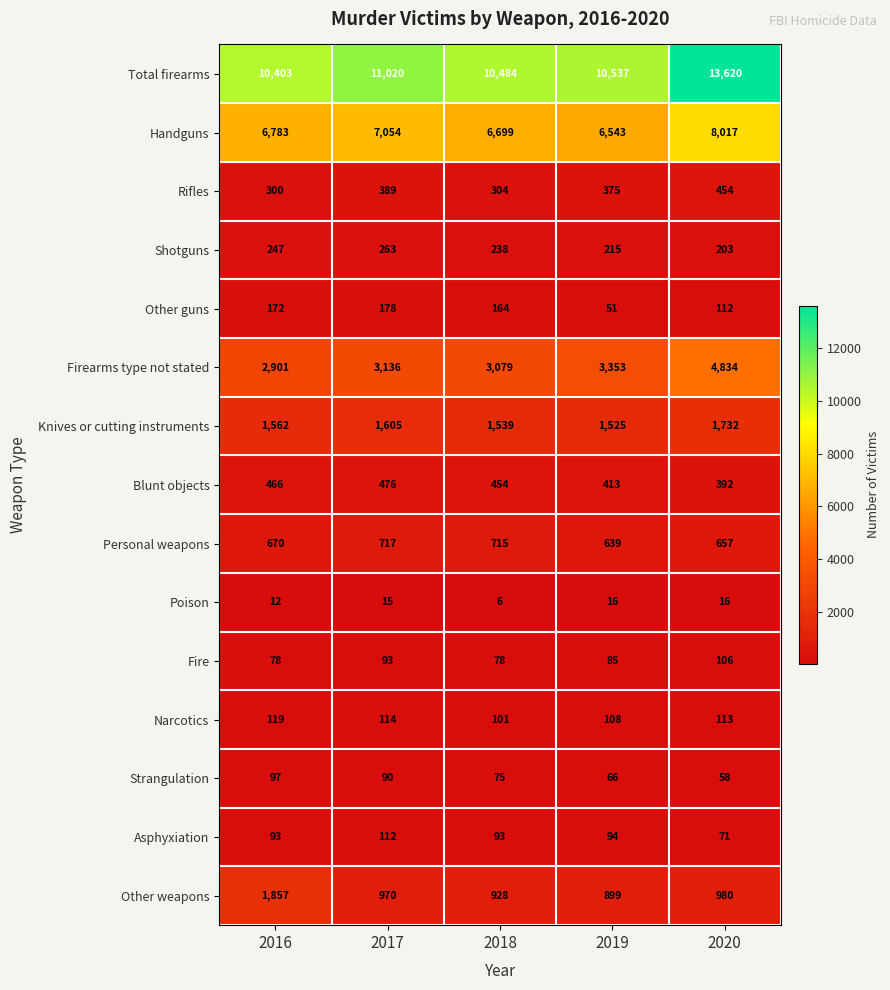

Which category has the lowest value across all series?

2018